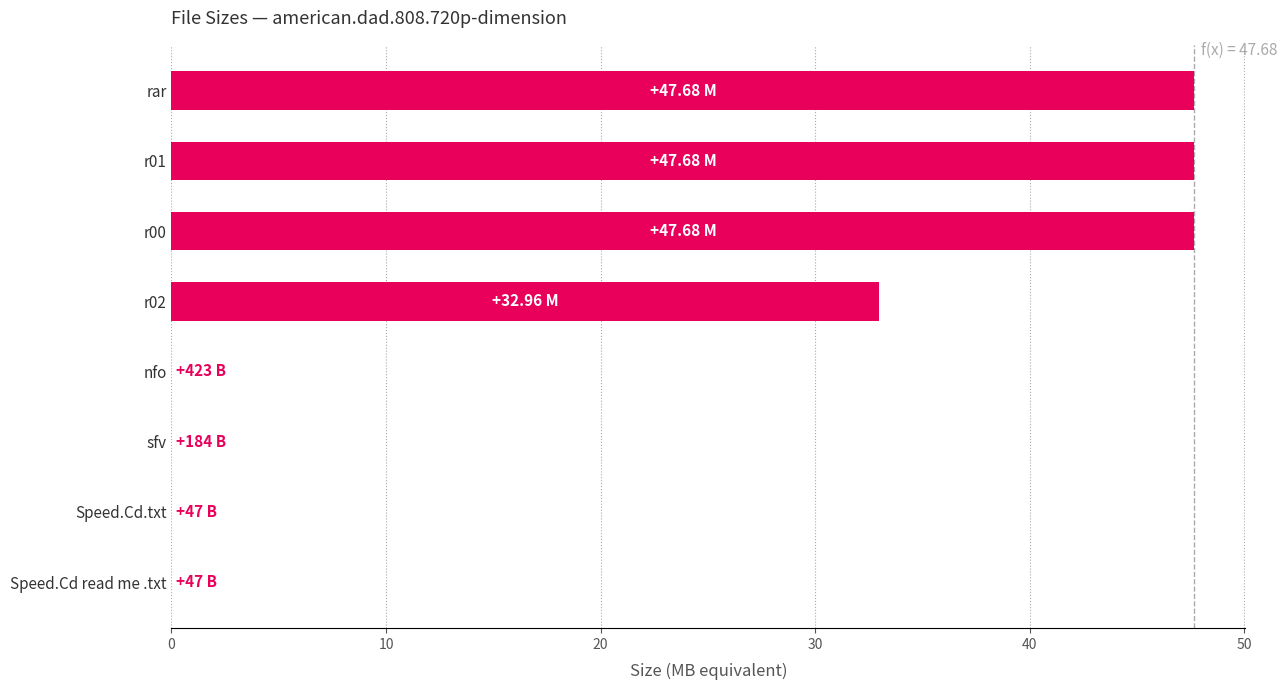

Approximately how many times larger is the value at r02 compared to rar?

0.7